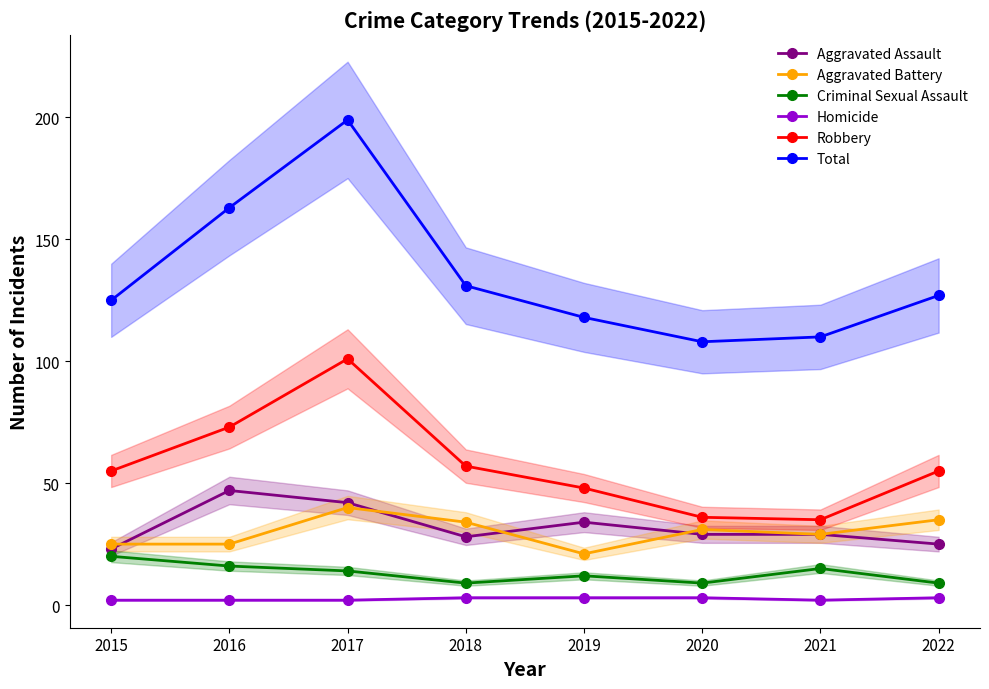

Does the chart have visible grid lines?

No